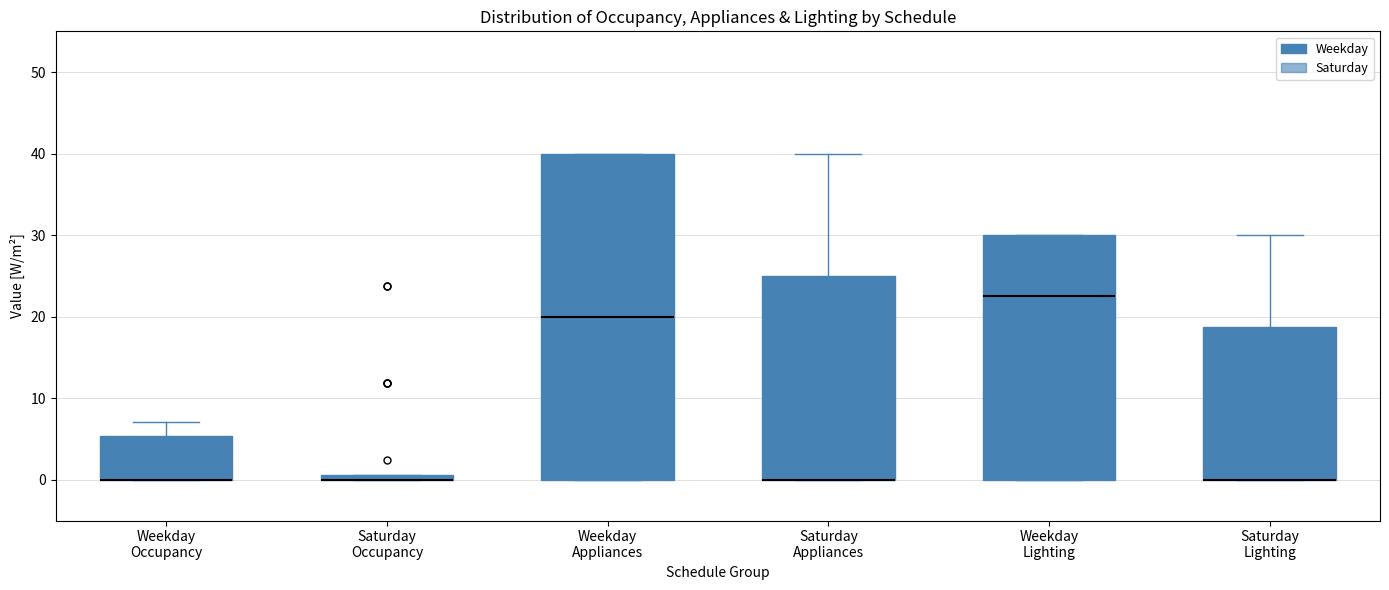

Comparing the boxes themselves (not the whiskers), which one is the tallest?

Weekday Appliances